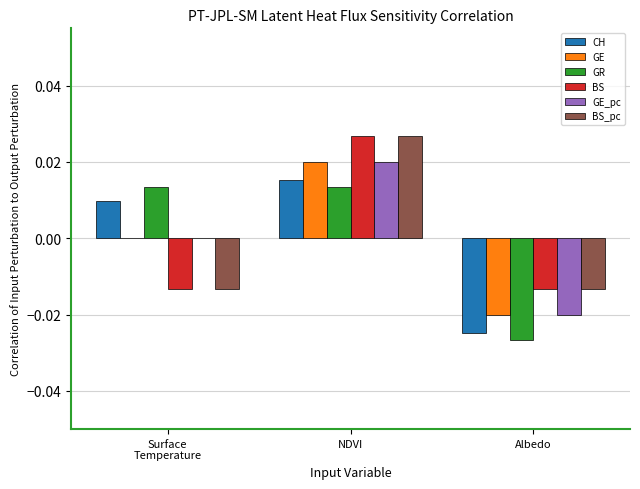

True or false: GR has a value of -0.0 at Albedo.

True